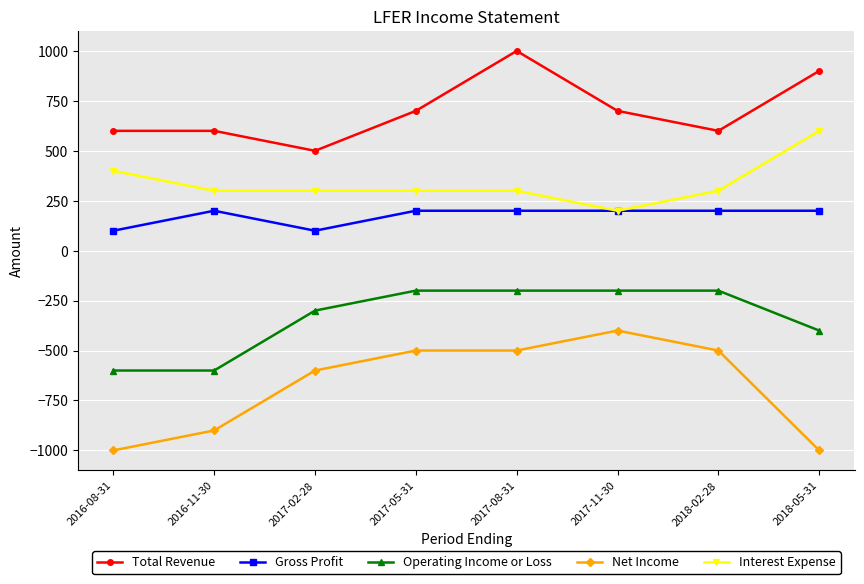

True or false: Interest Expense and Operating Income or Loss cross at least once.

False